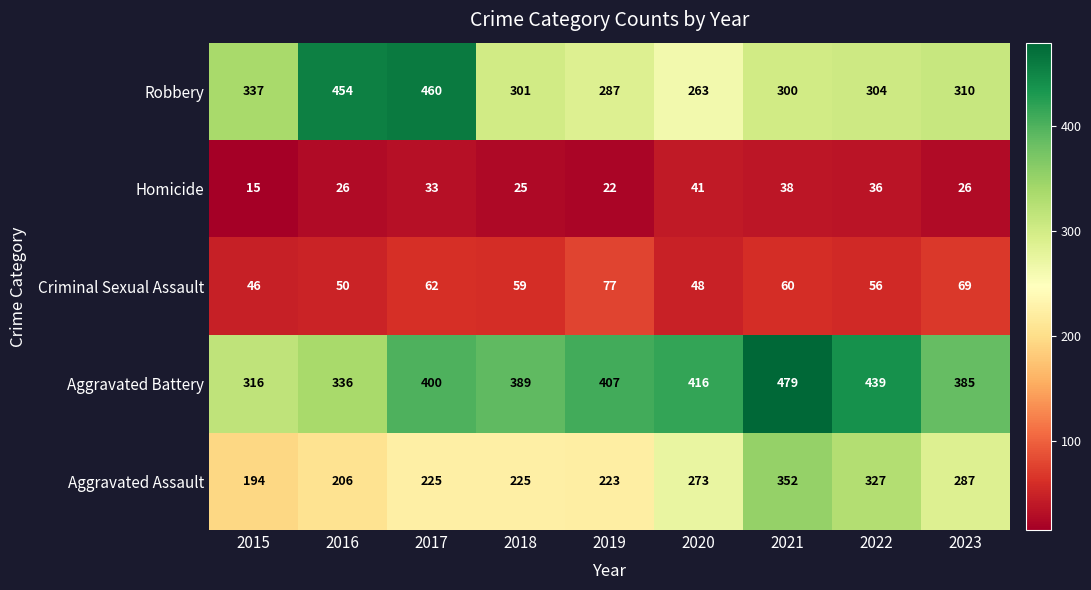

How many categories are shown in the chart?

9